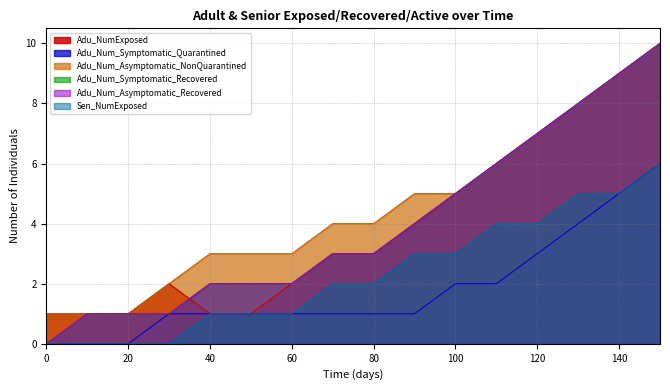

Where does the Adu_Num_Symptomatic_Quarantined series first go above 1?

100